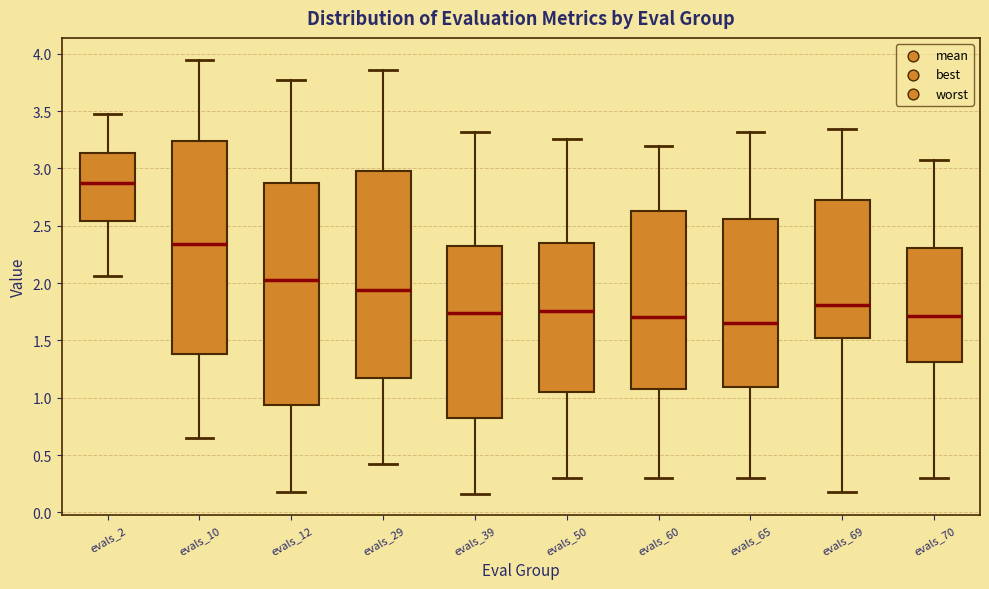

Which box has the highest median line?

evals_2